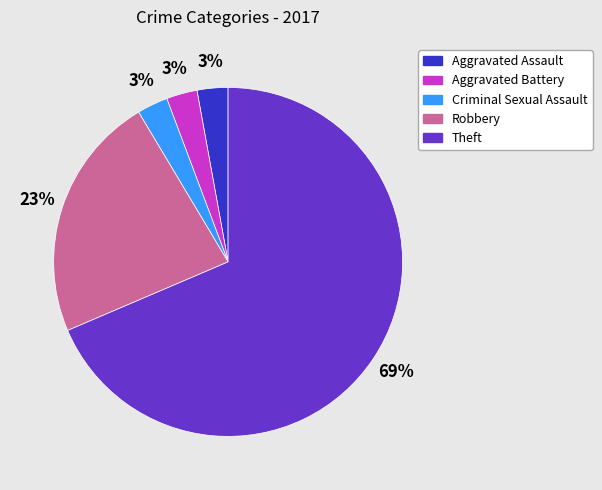

The Aggravated Assault slice represents 10% of the pie. True or false?

False